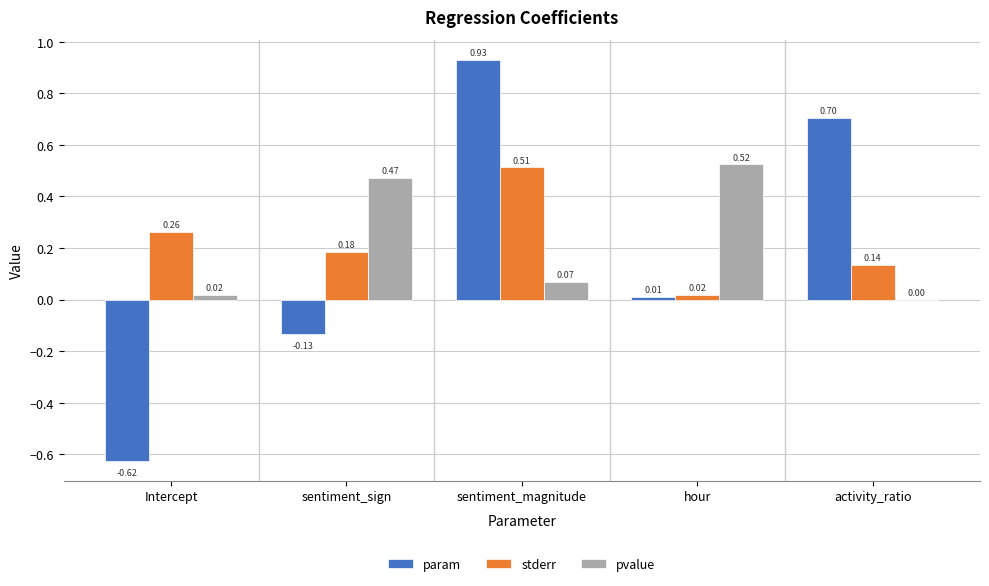

At which label is pvalue closest to 0?

activity_ratio